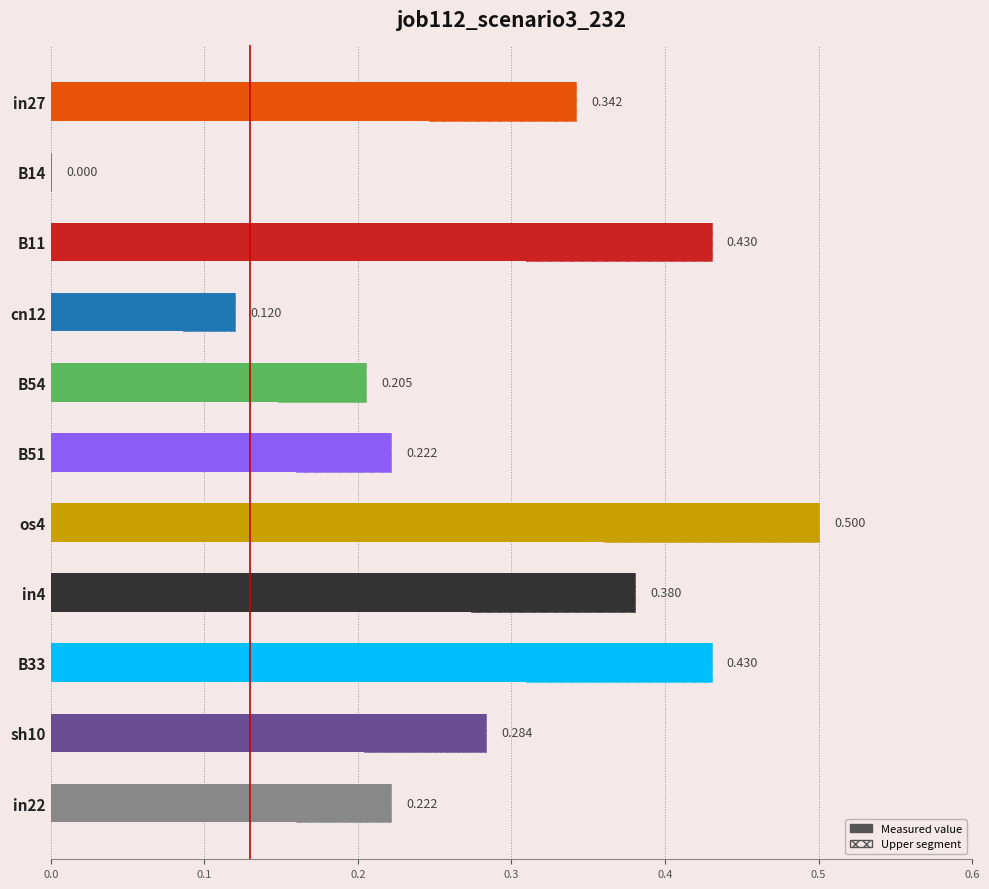

Reading left to right, what are all the values shown in this chart?

0.3	0.0	0.4	0.1	0.2	0.2	0.5	0.4	0.4	0.3	0.2